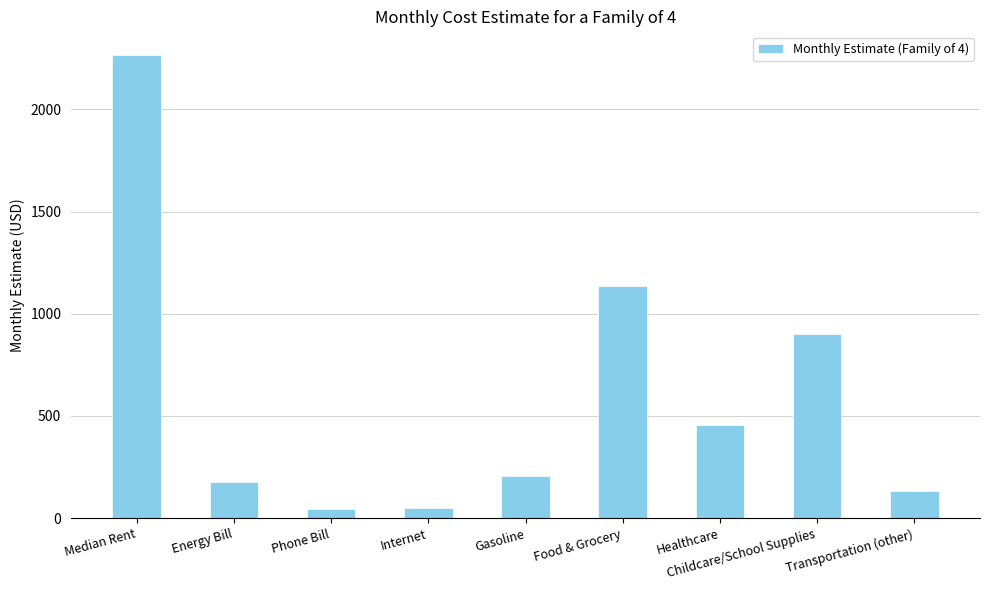

What is the maximum value shown in the chart?

2268